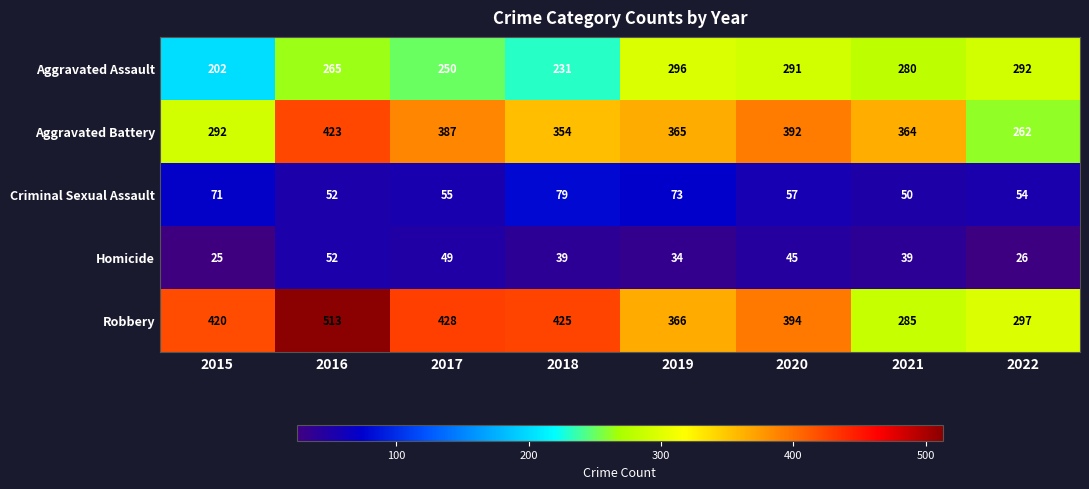

Which series has the widest spread of values?

Robbery